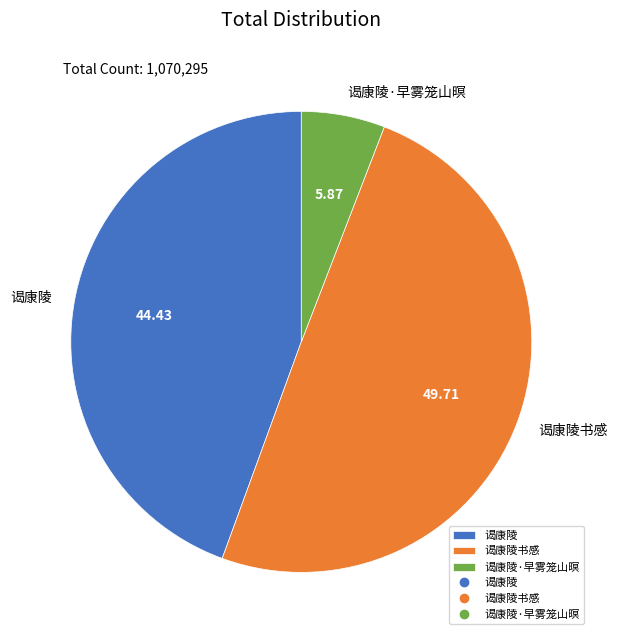

Approximately how many times larger is the value at 谒康陵 compared to 谒康陵·早雾笼山暝?

7.6